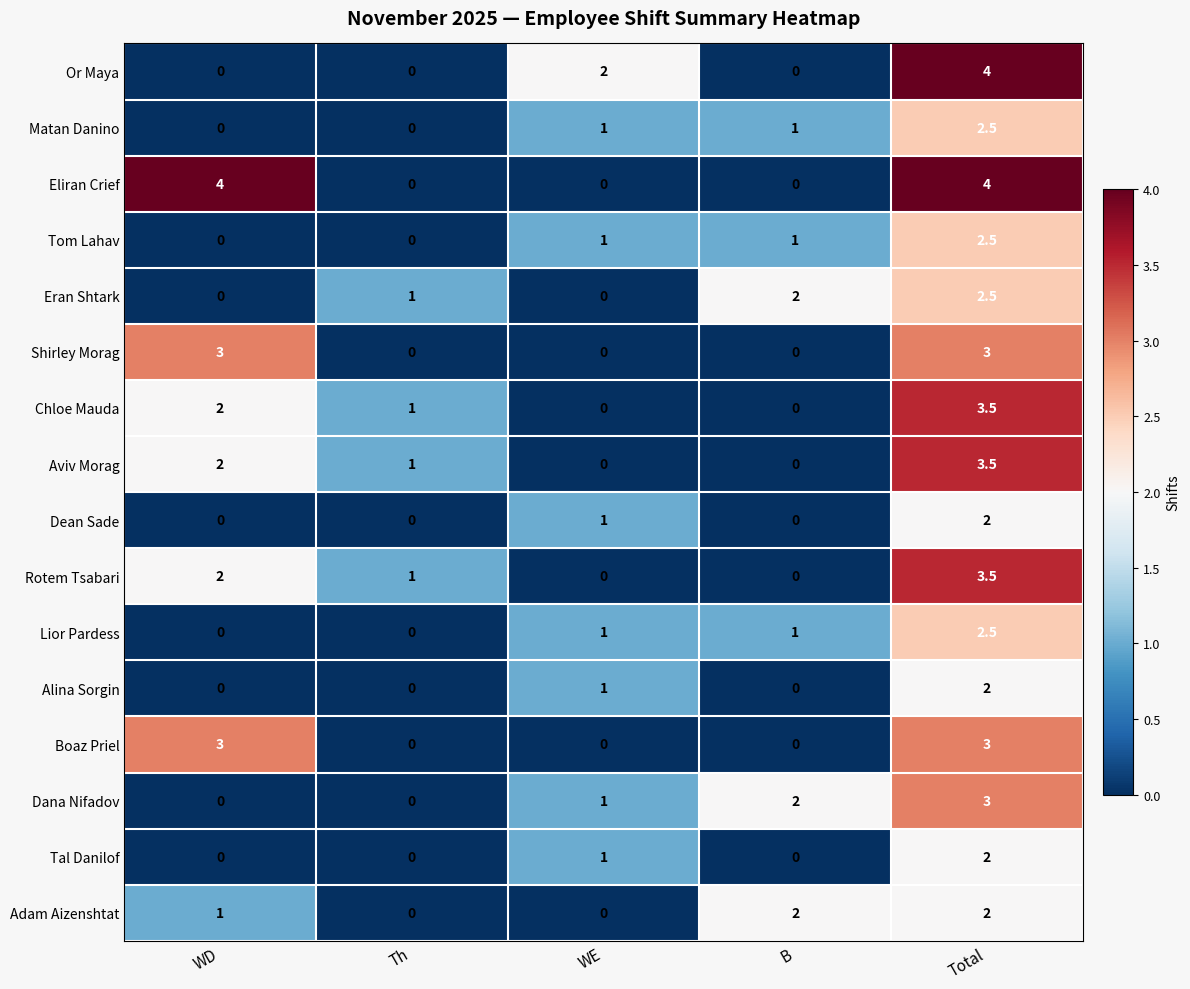

Count the Eran Shtark values in the range 0 to 2.

4